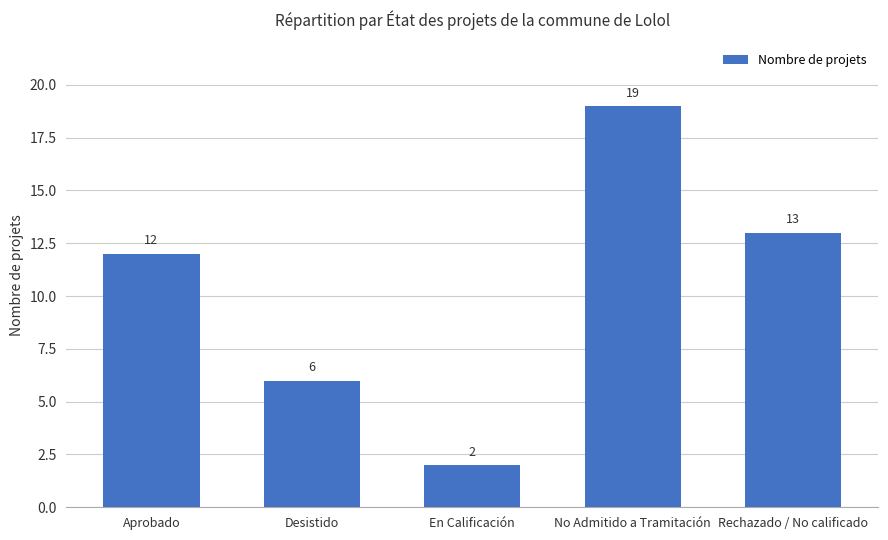

Rank the categories by value from lowest to highest.

En Calificación, Desistido, Aprobado, Rechazado / No calificado, No Admitido a Tramitación